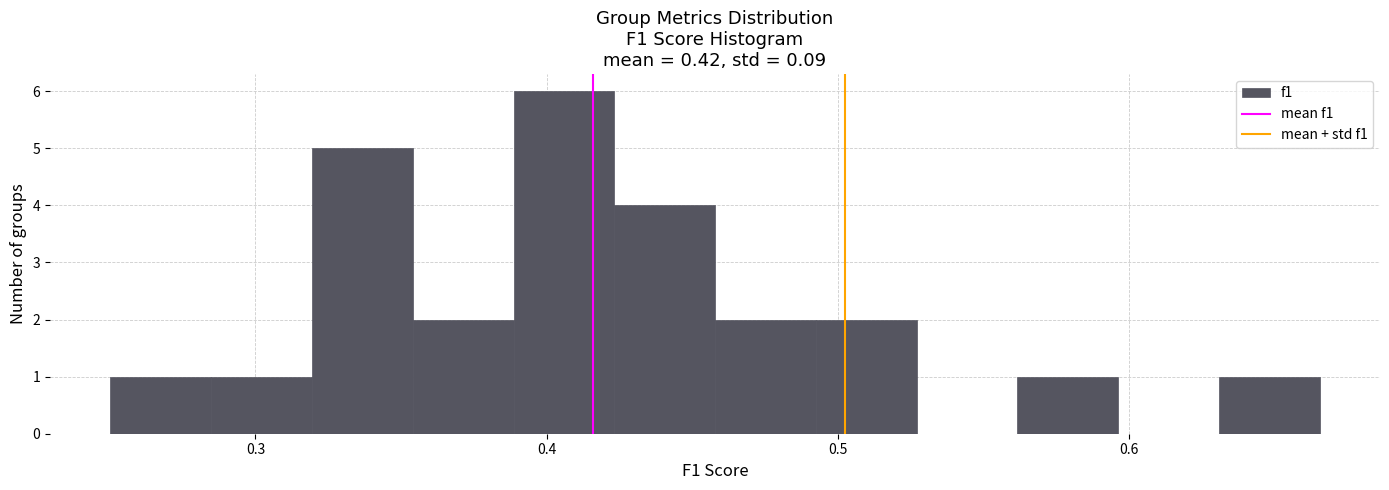

Read against the x-axis, roughly where is the centre of the tallest bar?

0.41